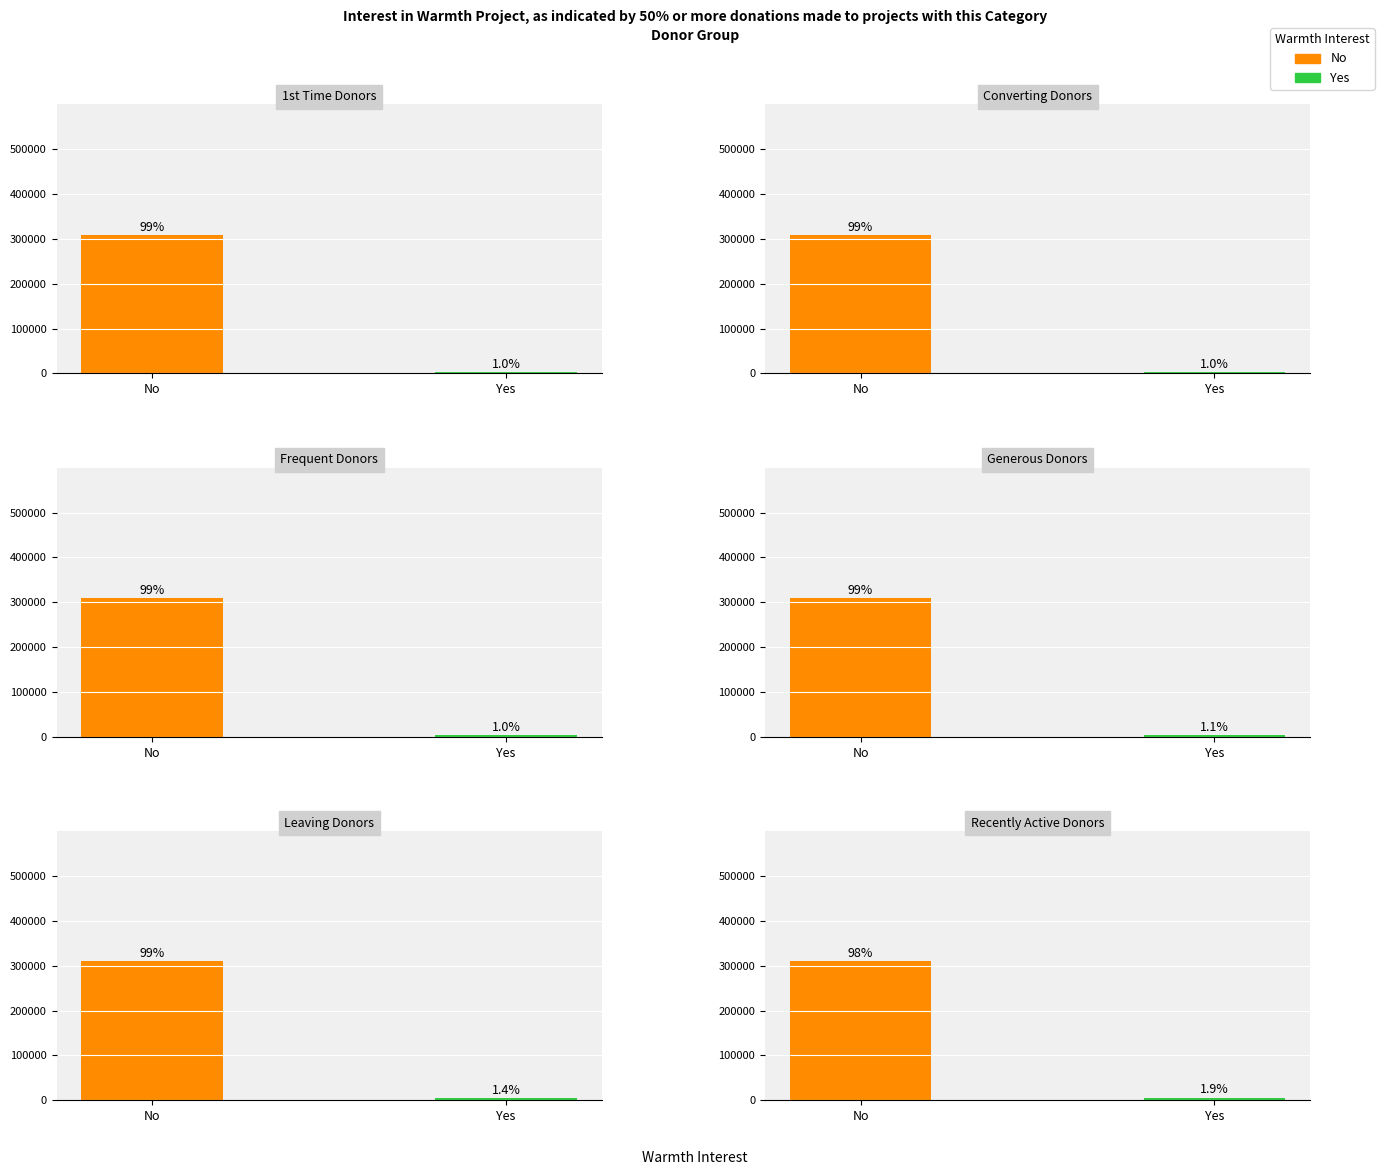

What are all the series names shown in the legend?

No, Yes